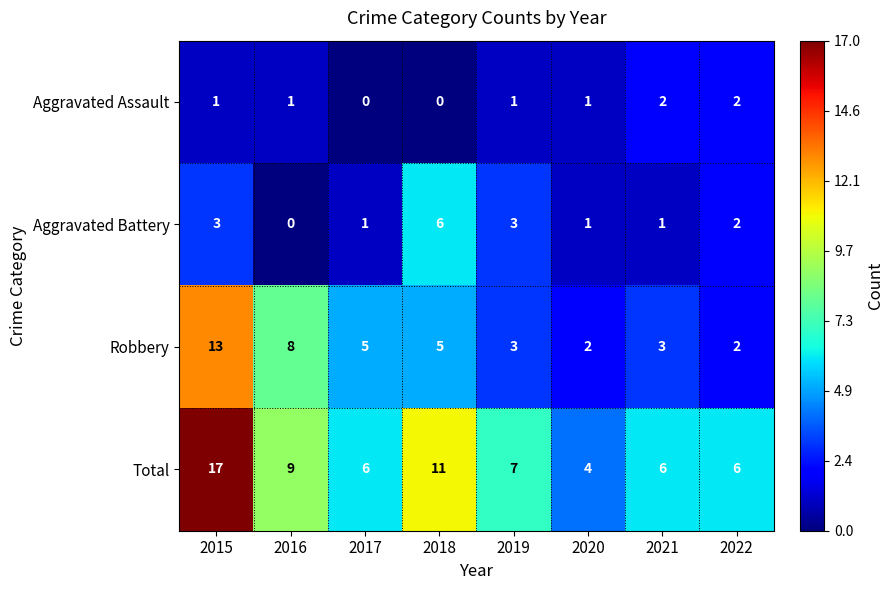

The value of Aggravated Assault at 2021 is 2. True or false?

True